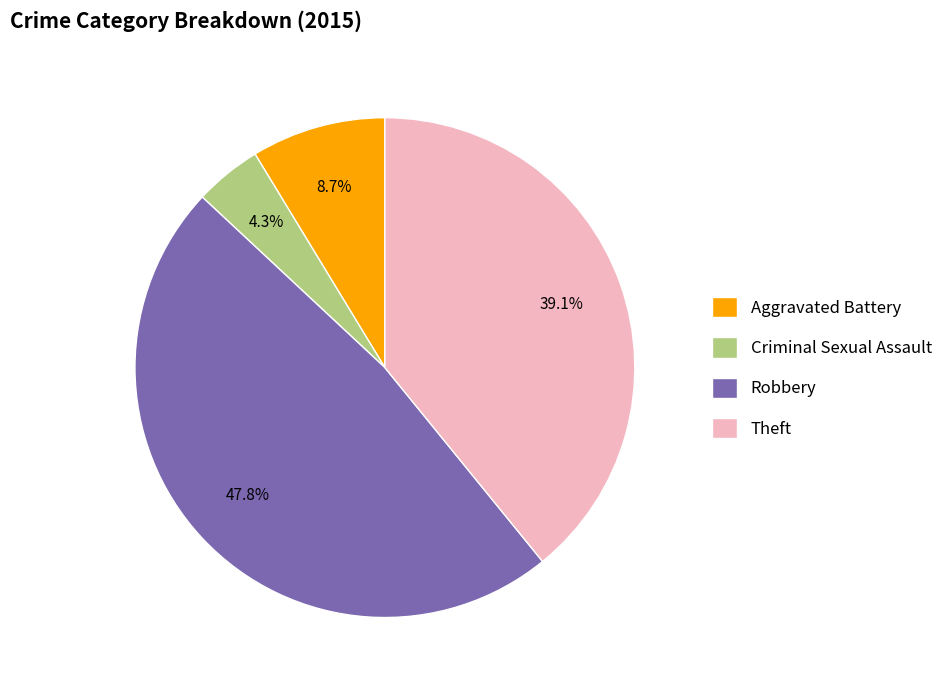

The Aggravated Battery slice represents 9% of the pie. True or false?

True